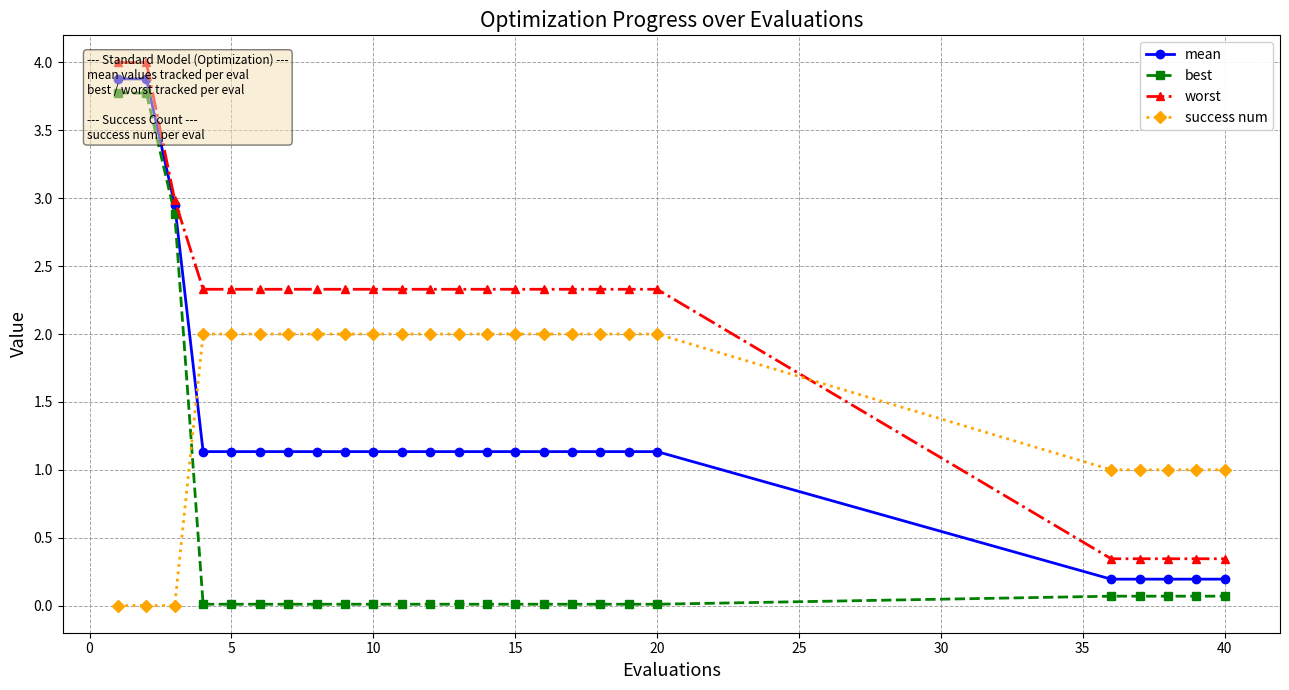

List the series in order of their peak value, lowest first.

success num, best, mean, worst